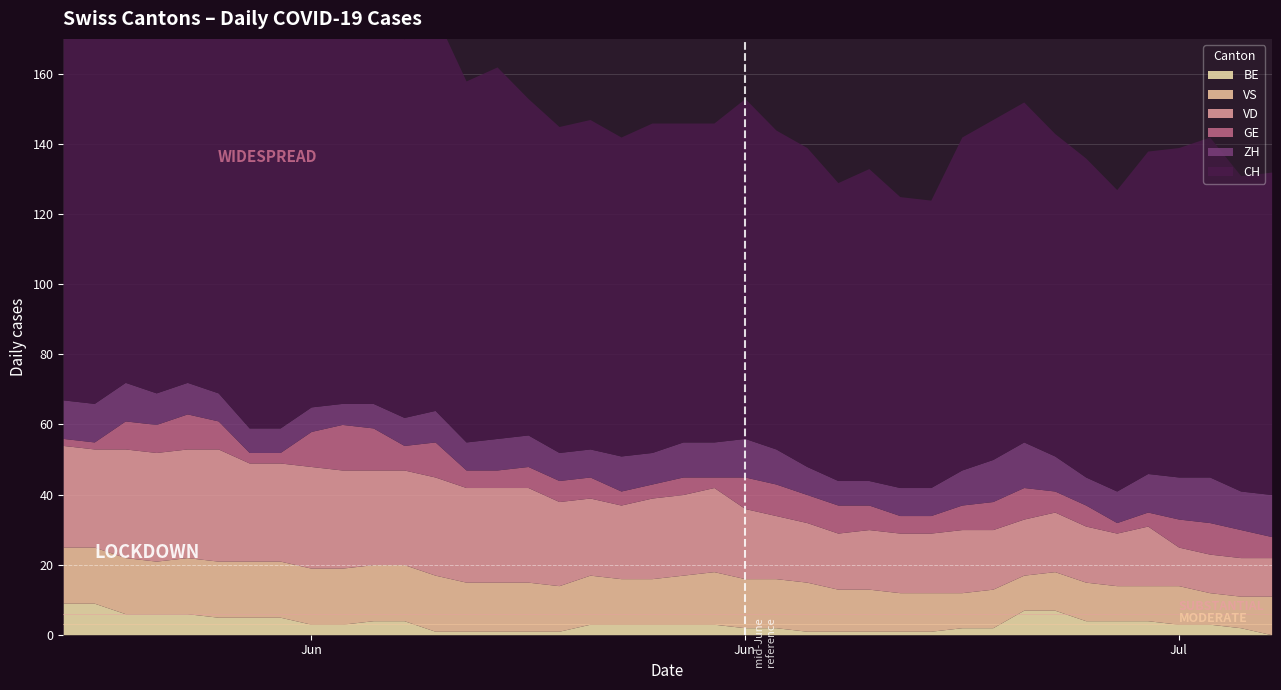

Between 2 and 21, which series saw the biggest shift?

CH